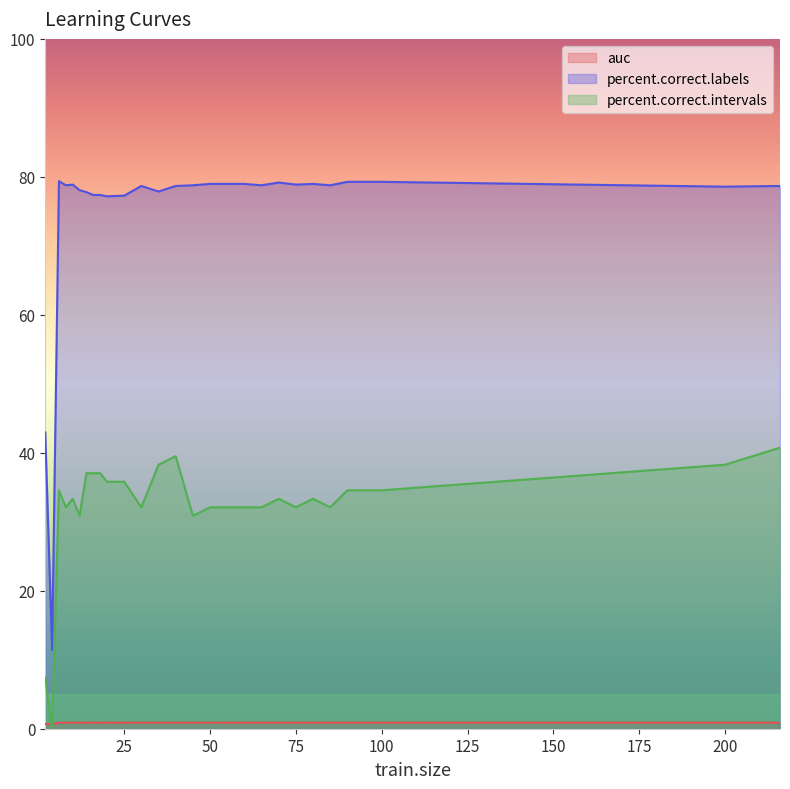

Where is percent.correct.labels nearest to the value 45?

2